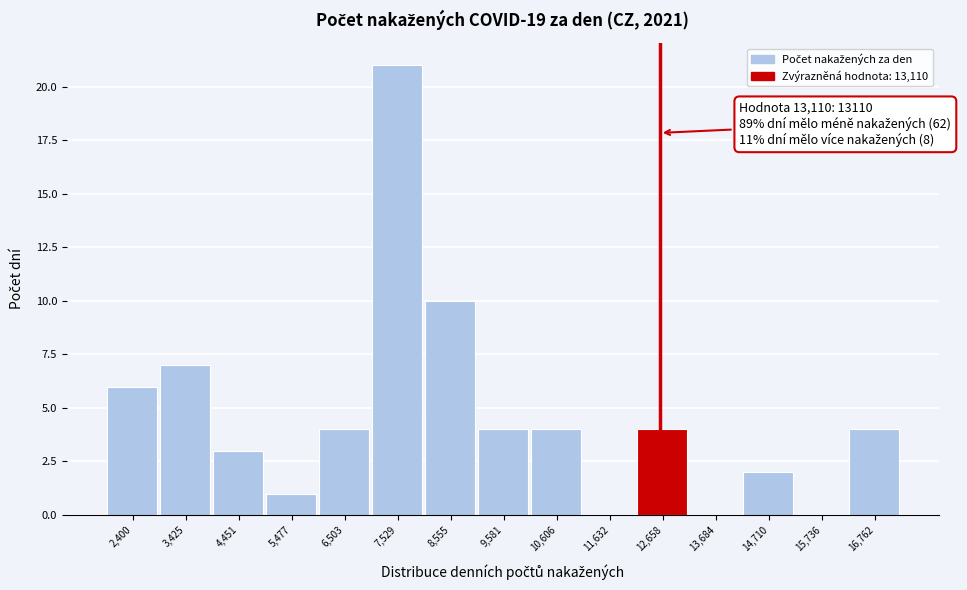

Reading left to right, what are all the values shown in this chart?

2,400=6	3,425=7	4,451=3	5,477=1	6,503=4	7,529=21	8,555=10	9,581=4	10,606=4	11,632=0	12,658=4	13,684=0	14,710=2	15,736=0	16,762=4